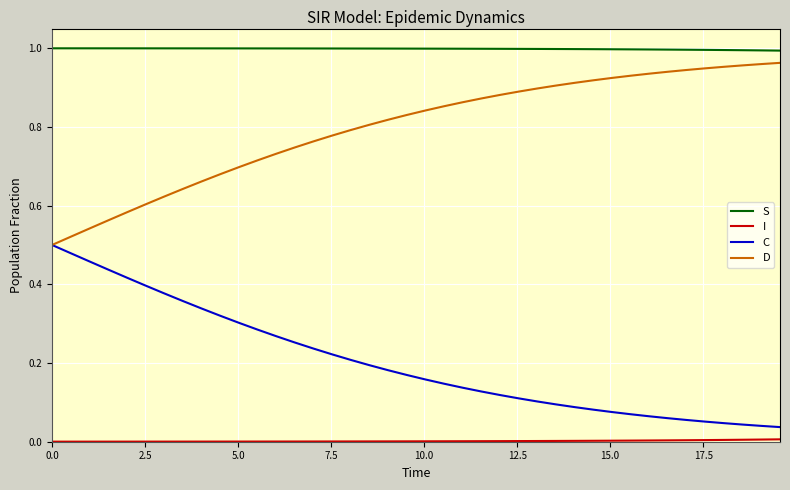

Which series has the largest total across all categories?

S